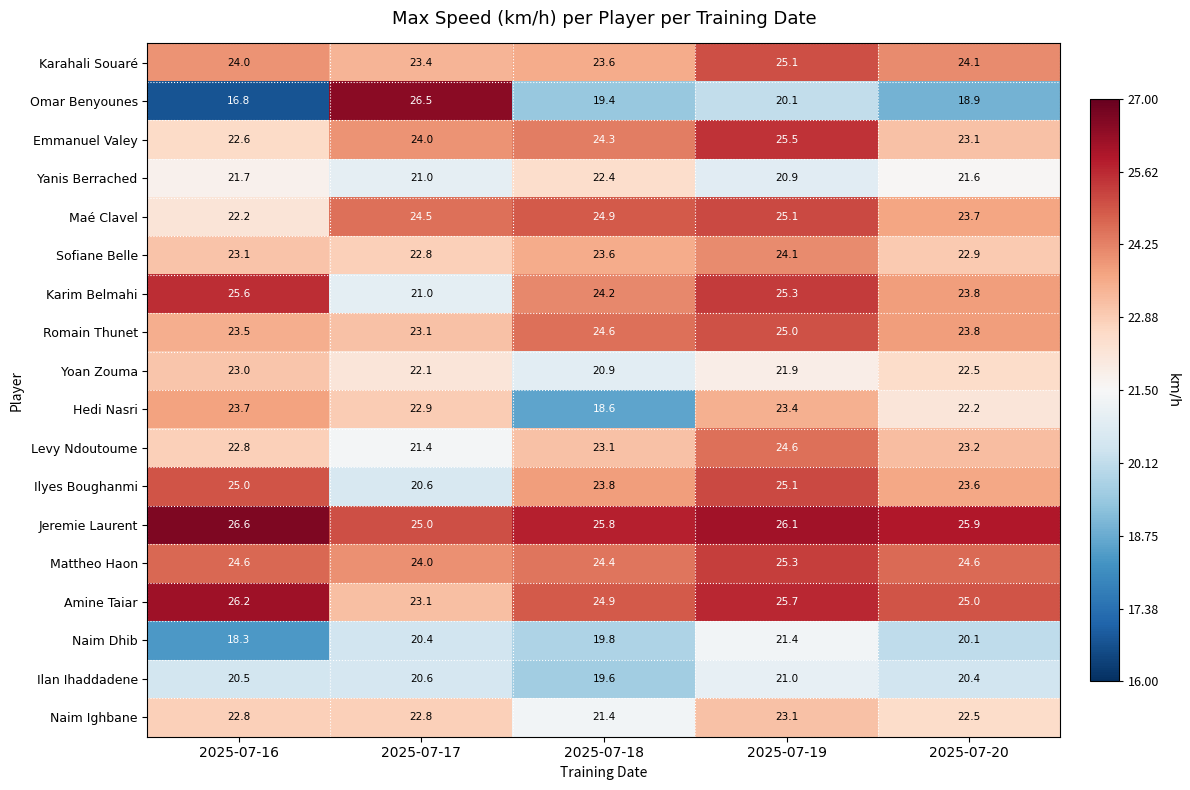

How many categories are shown in the chart?

5